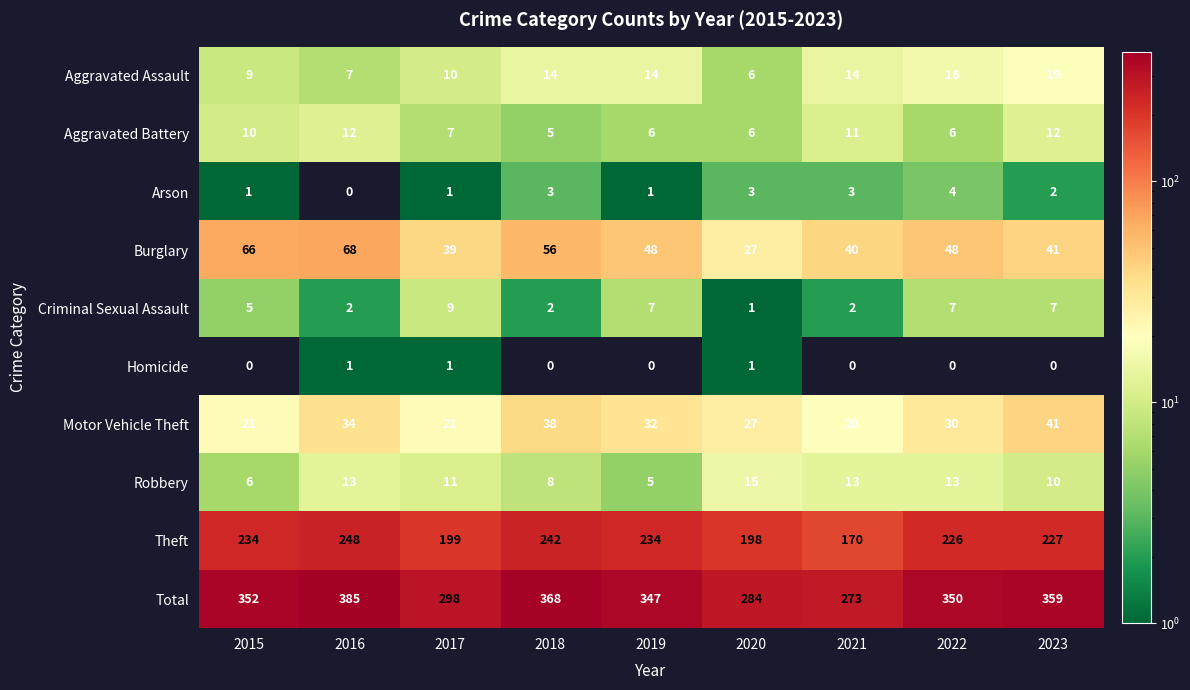

What is the greatest value displayed?

385